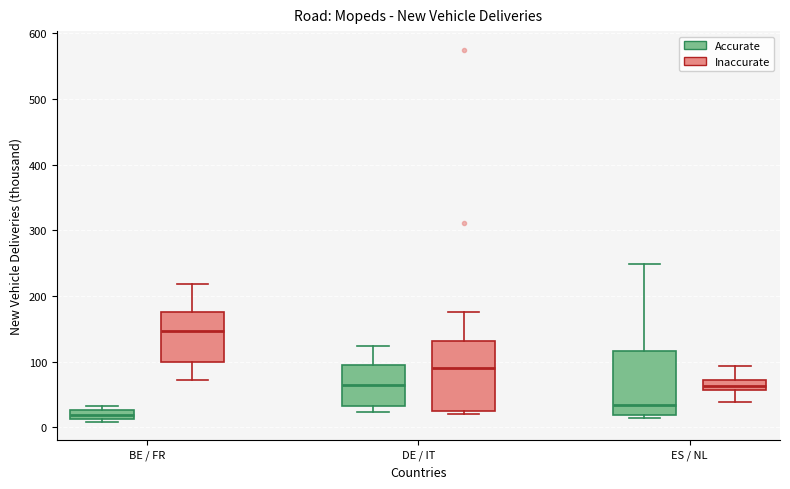

Which box's median line is the lowest?

BE / FR (Accurate)